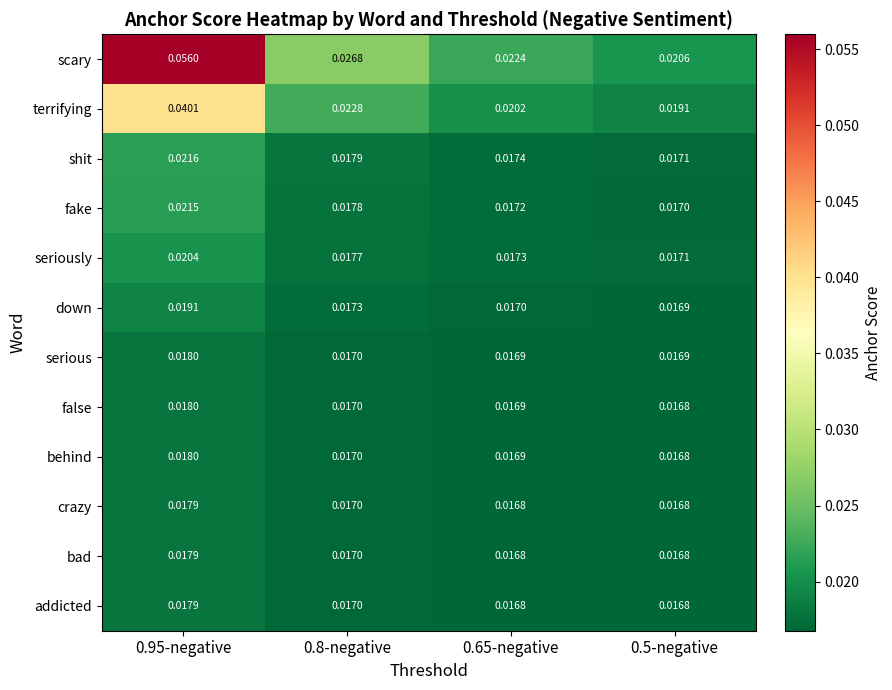

Which series has the largest total across all categories?

scary